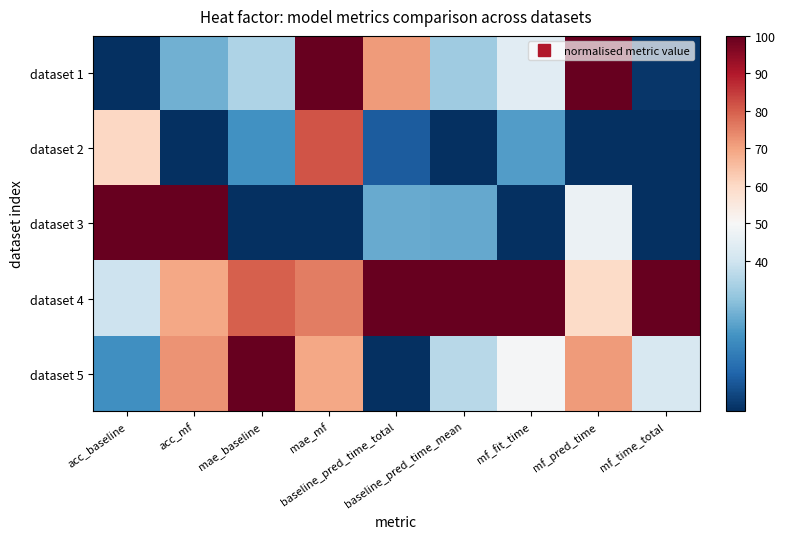

Which category has the lowest value across all series?

acc_baseline